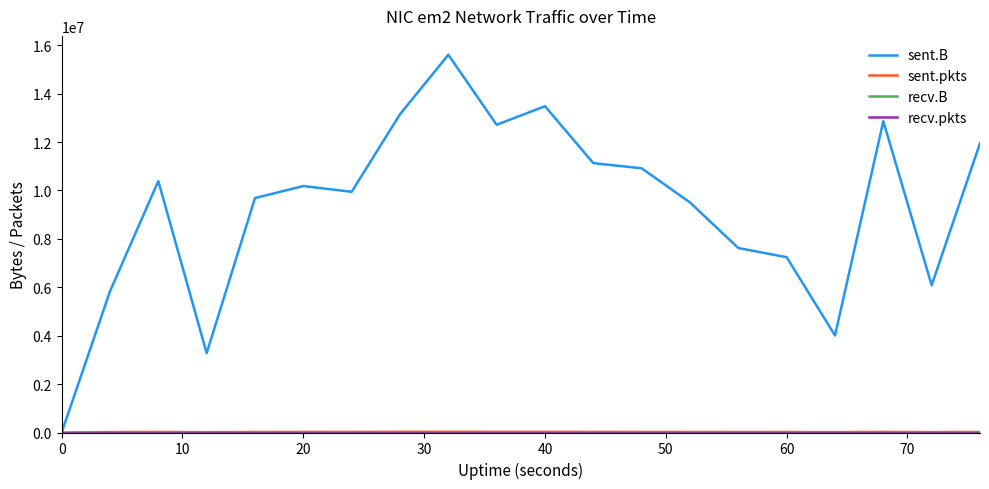

Is this an area chart (filled region under the line)?

No